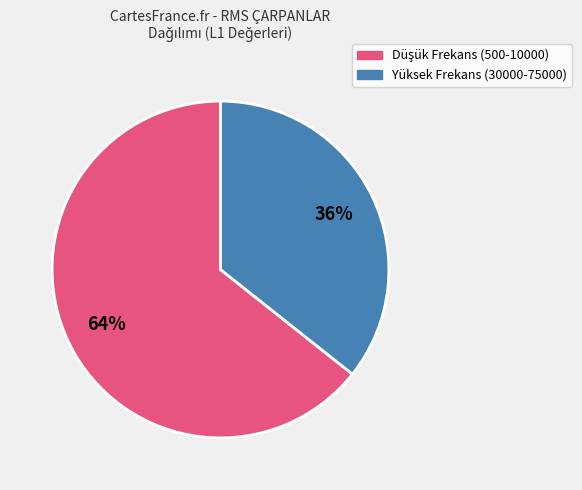

To the nearest percent, what is the average slice percentage?

50%